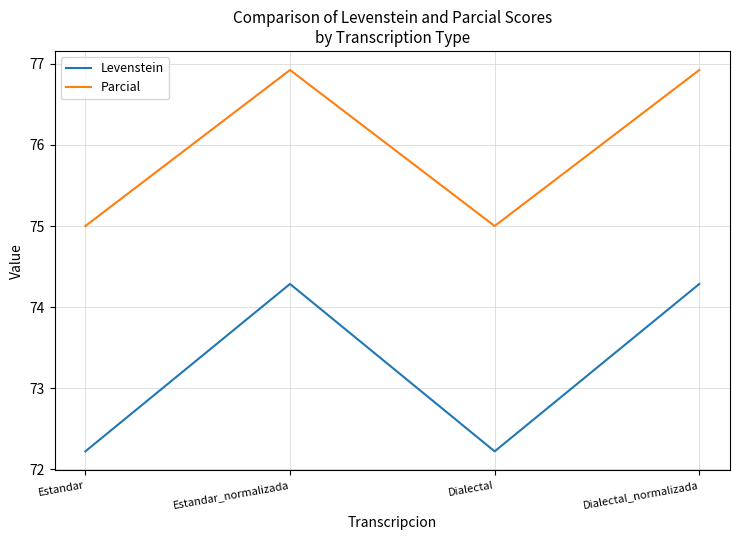

At how many categories does at least one series exceed 76?

2